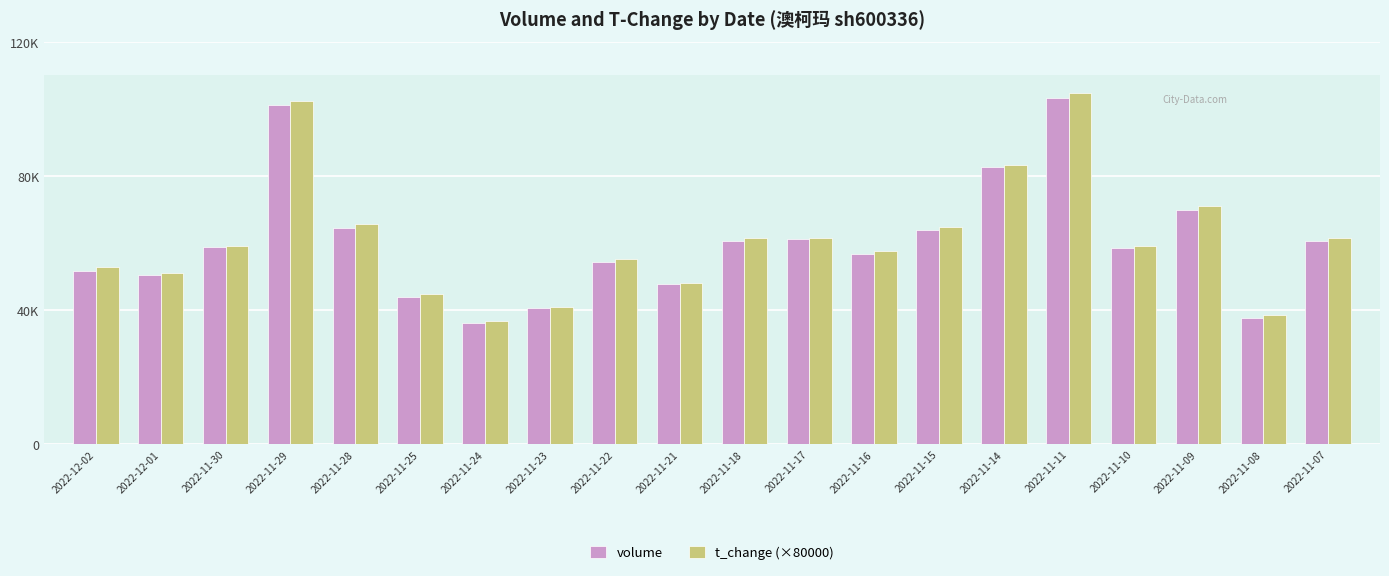

What is the difference between the maximum and minimum values in the t_change (×80000) series?

68000.0